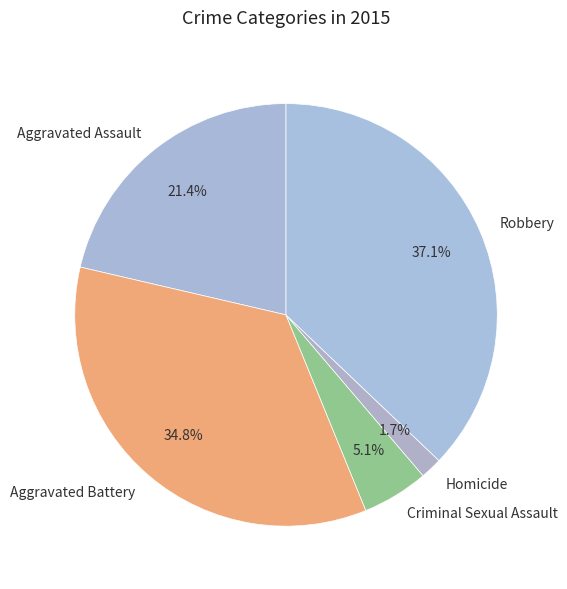

What is the ratio of the value at Robbery to the value at Aggravated Assault?

1.7